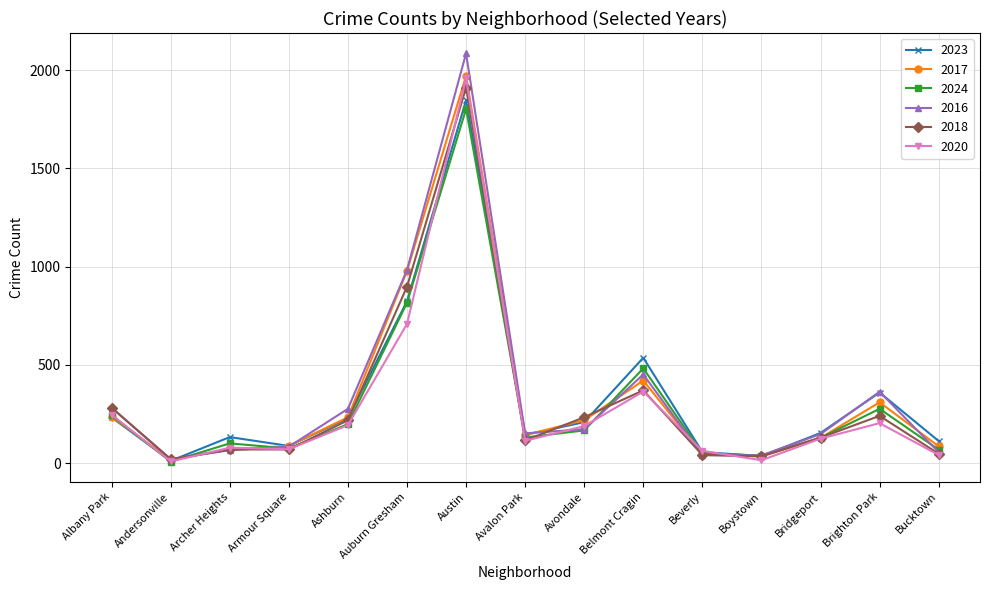

What is the sum of all 2024 values?

4578